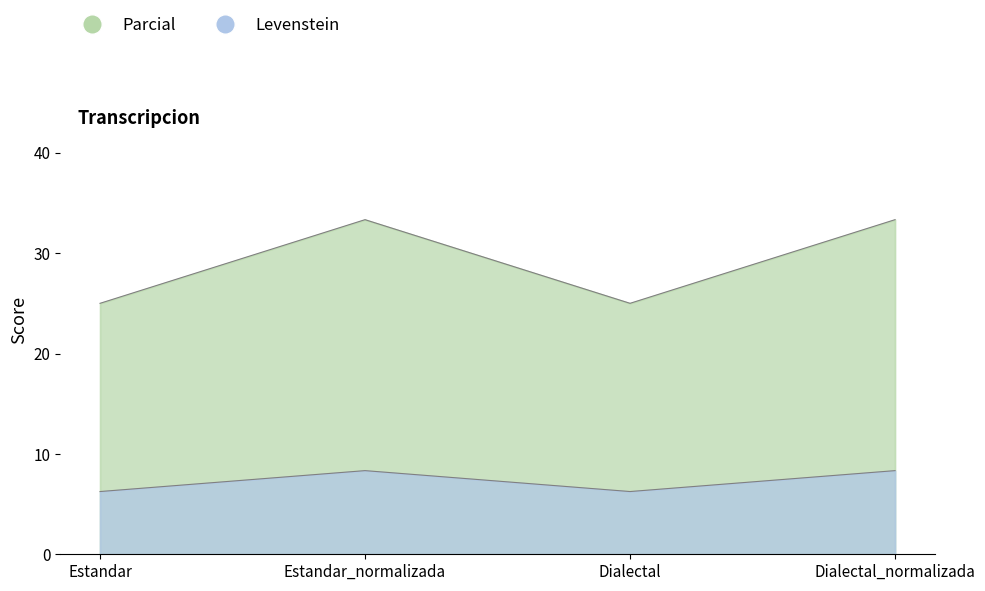

Between Estandar and Dialectal_normalizada, which series saw the biggest shift?

Parcial